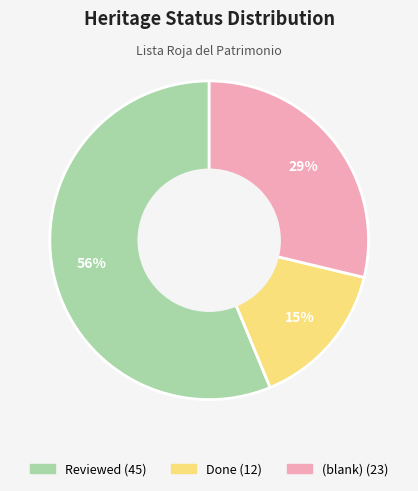

Does any single category account for the majority?

Yes